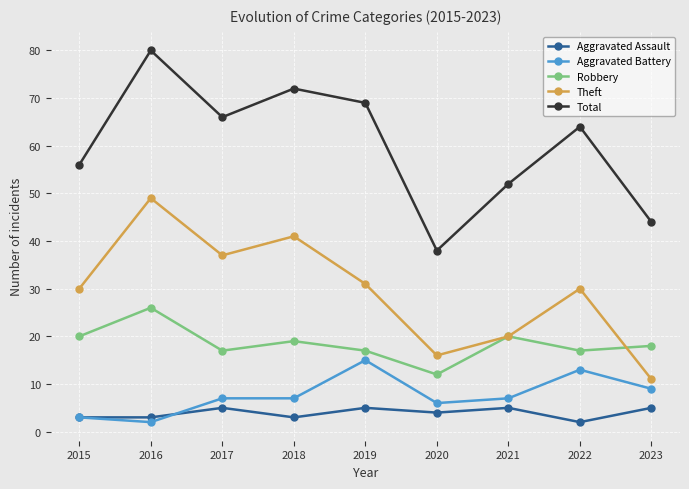

What is the approximate value of Aggravated Assault at 2017?

5